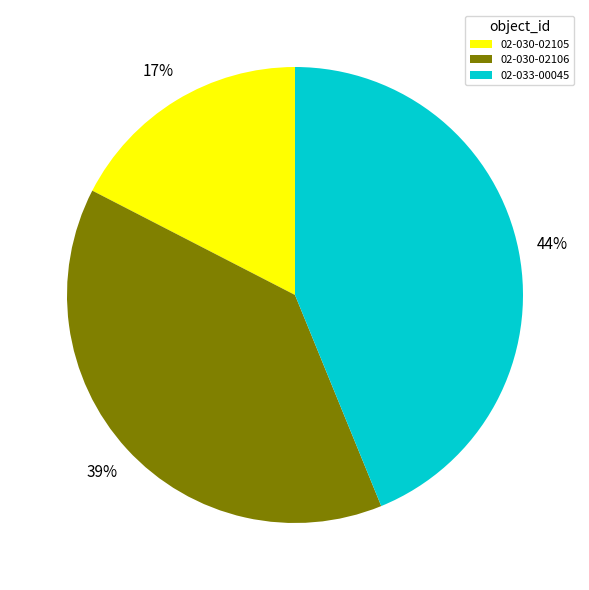

How many segments does this pie chart have?

3